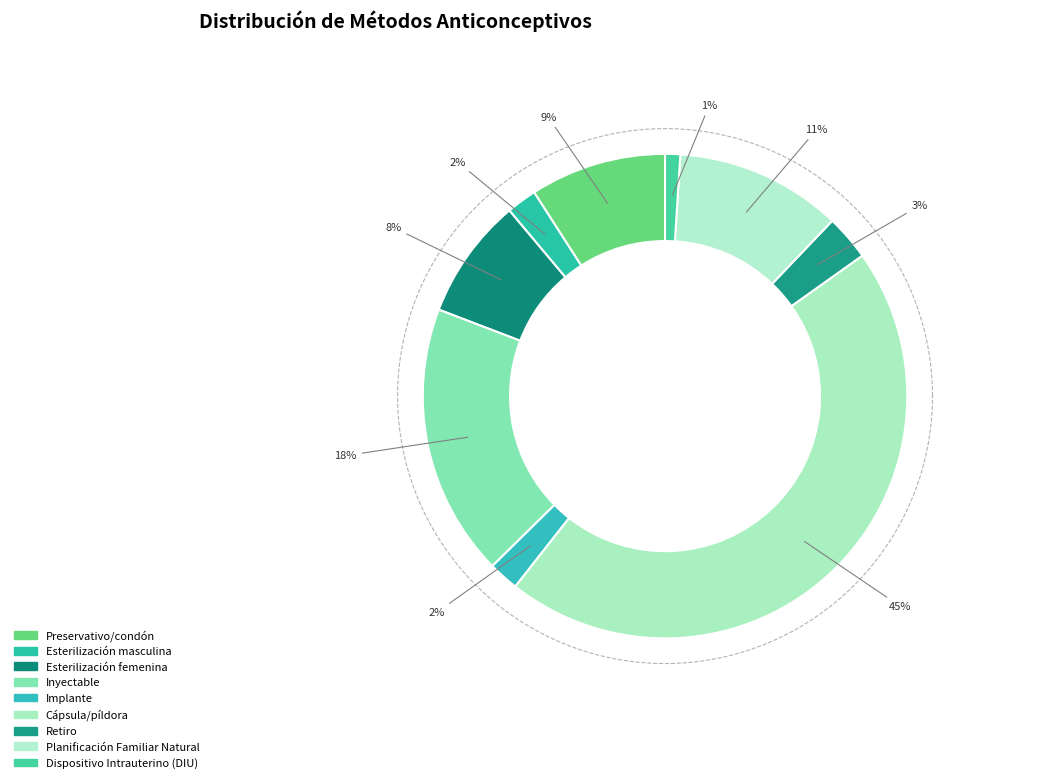

To the nearest percent, what is the difference between the Dispositivo Intrauterino (DIU) and Esterilización masculina slice percentages?

1%